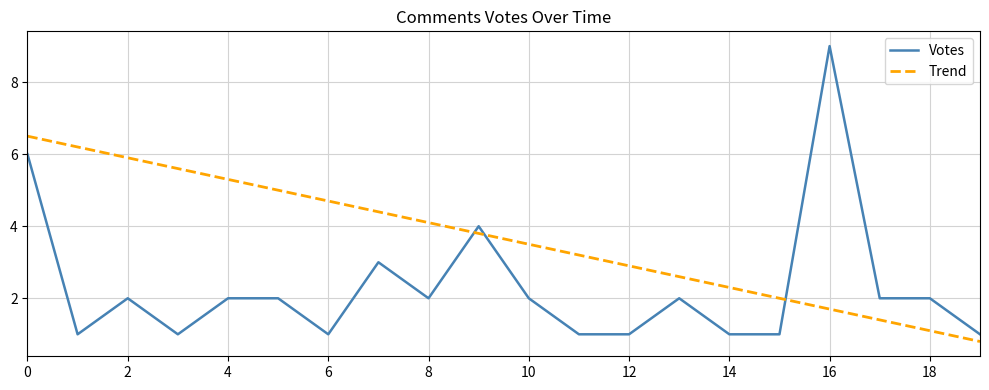

Reading left to right, what are all the values shown in this chart?

Votes: 6.0	1.0	2.0	1.0	2.0	2.0	1.0	3.0	2.0	4.0	2.0	1.0	1.0	2.0	1.0	1.0	9.0	2.0	2.0	1.0
Trend: 6.5	6.2	5.9	5.6	5.3	5.0	4.7	4.4	4.1	3.8	3.5	3.2	2.9	2.6	2.3	2.0	1.7	1.4	1.1	0.8